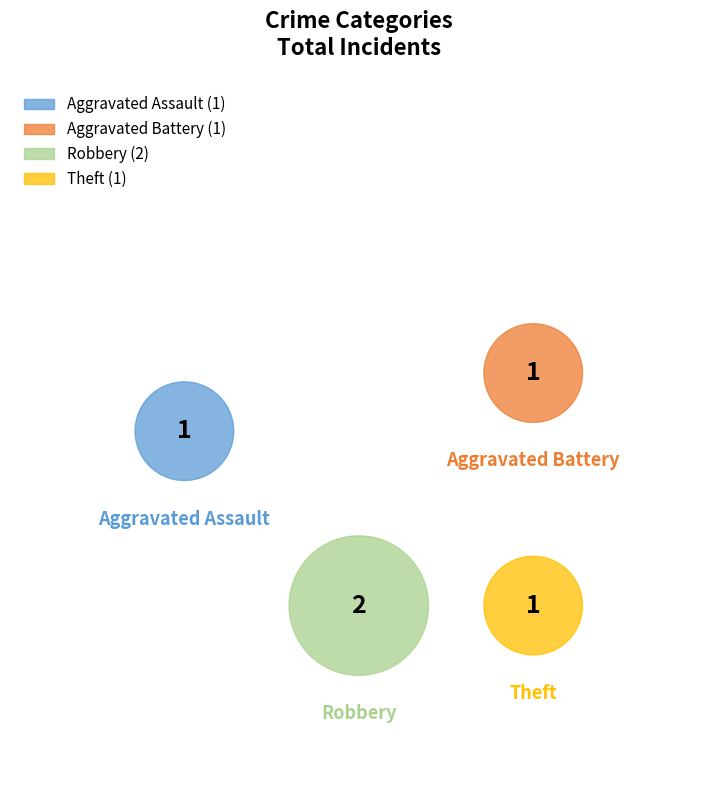

Is it true that Theft is 20% of the pie?

True